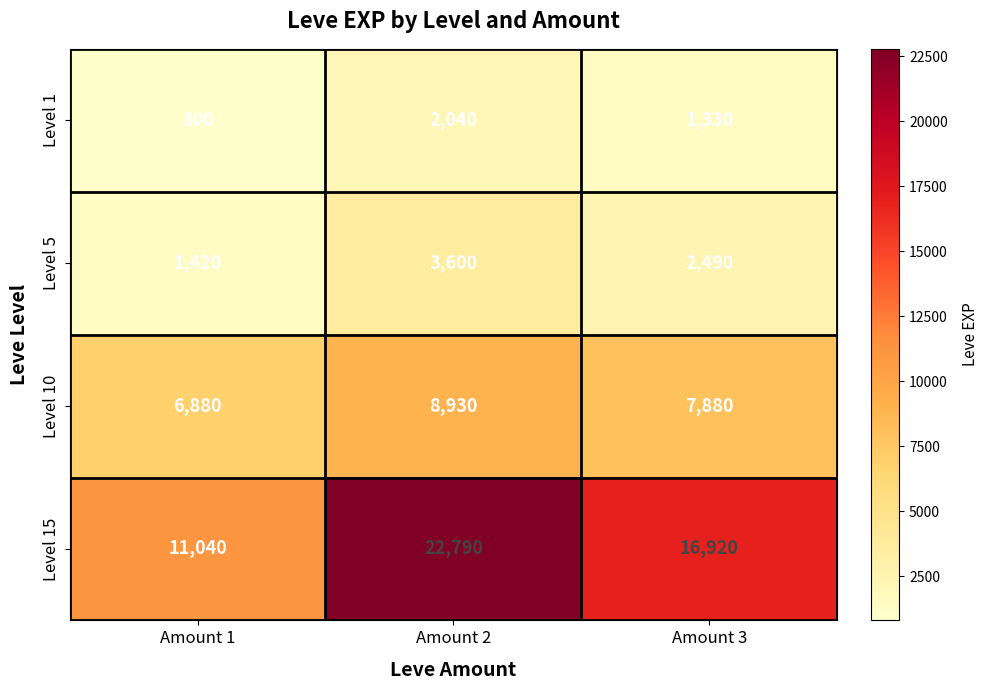

Rank the series at Amount 1 from highest to lowest value.

Level 15, Level 10, Level 5, Level 1